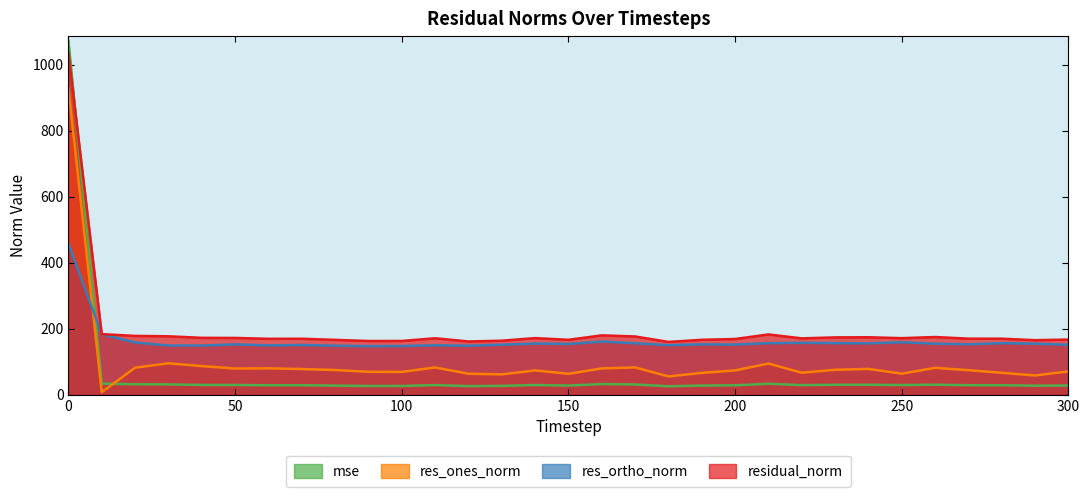

Does the chart display data point markers on the line(s)?

No